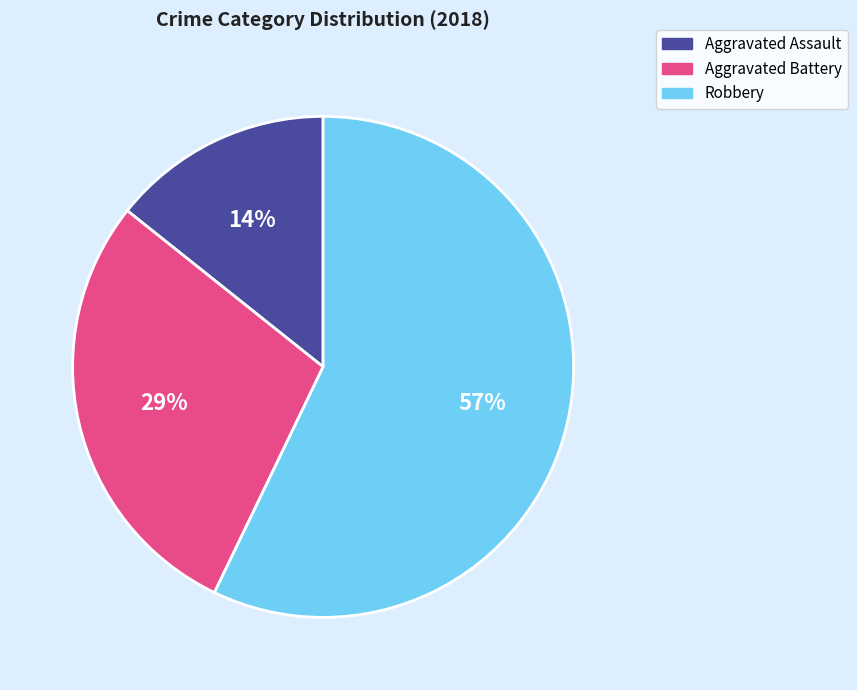

What is the majority slice?

Robbery